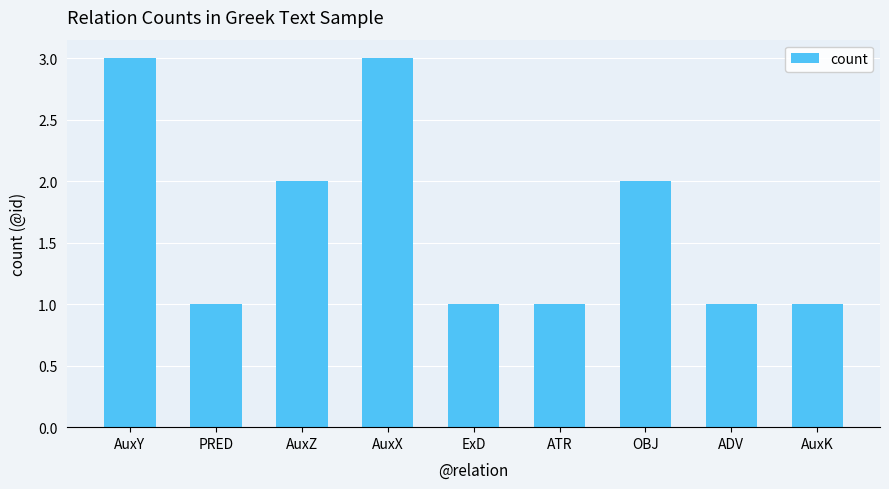

What is the minimum value shown in the chart?

1